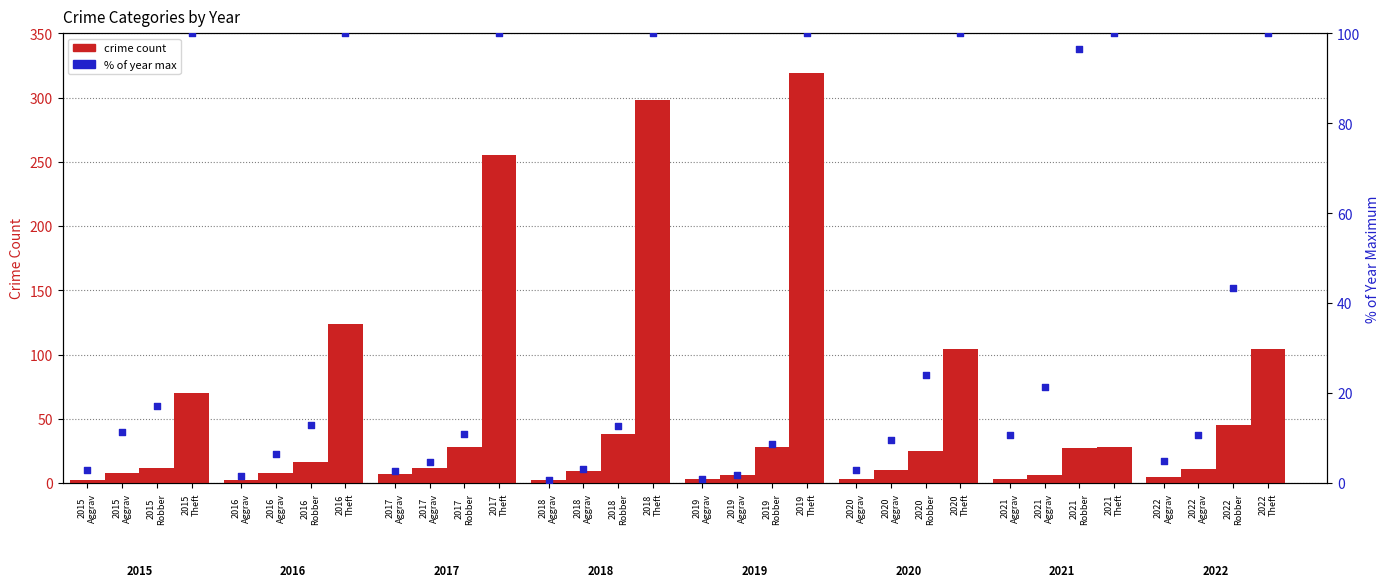

What are all the series names shown in the legend?

crime count, % of year max